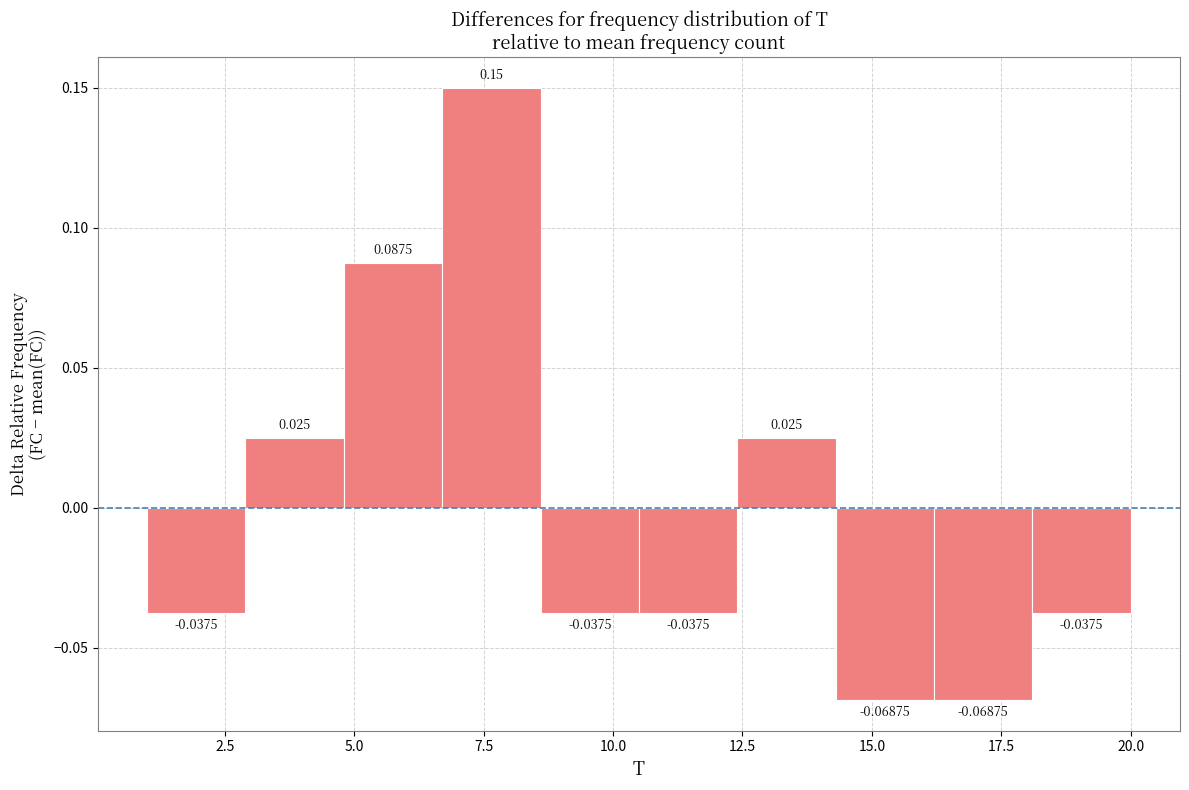

Read against the x-axis, roughly where is the centre of the tallest bar?

7.5